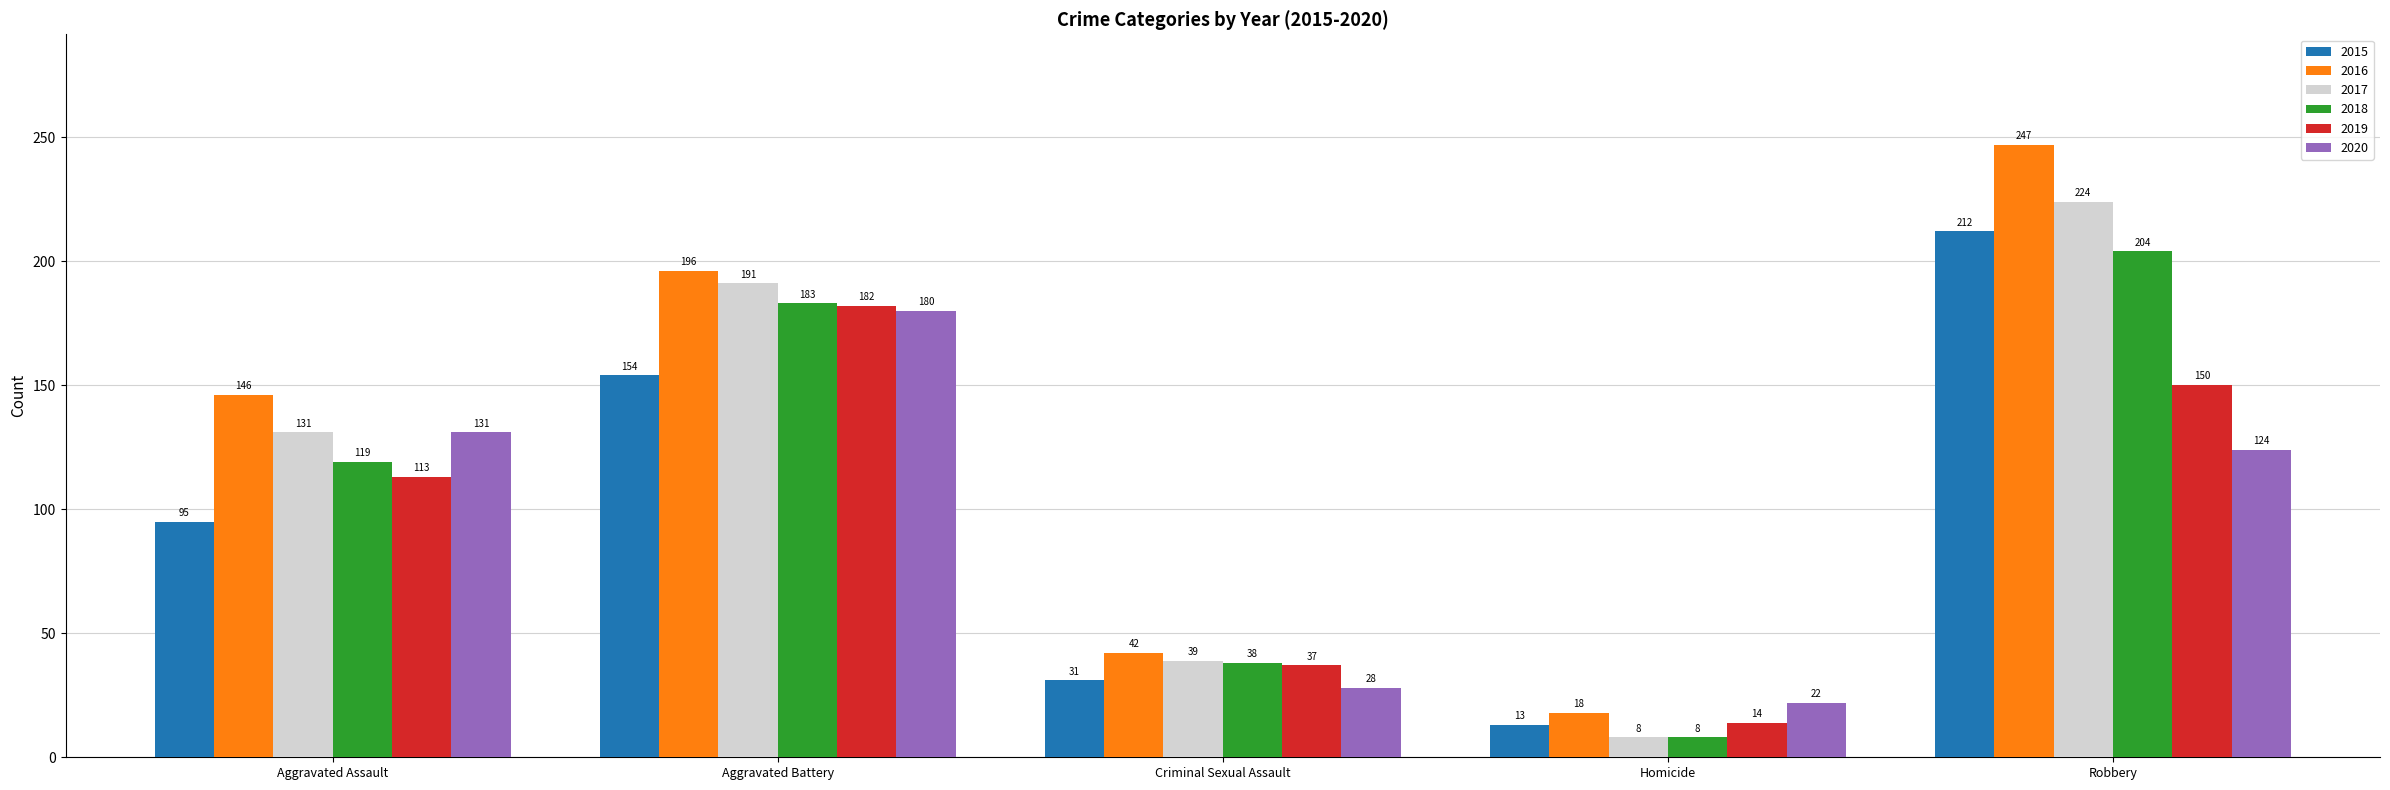

What is the difference between the maximum and second lowest values in the 2020 series?

152